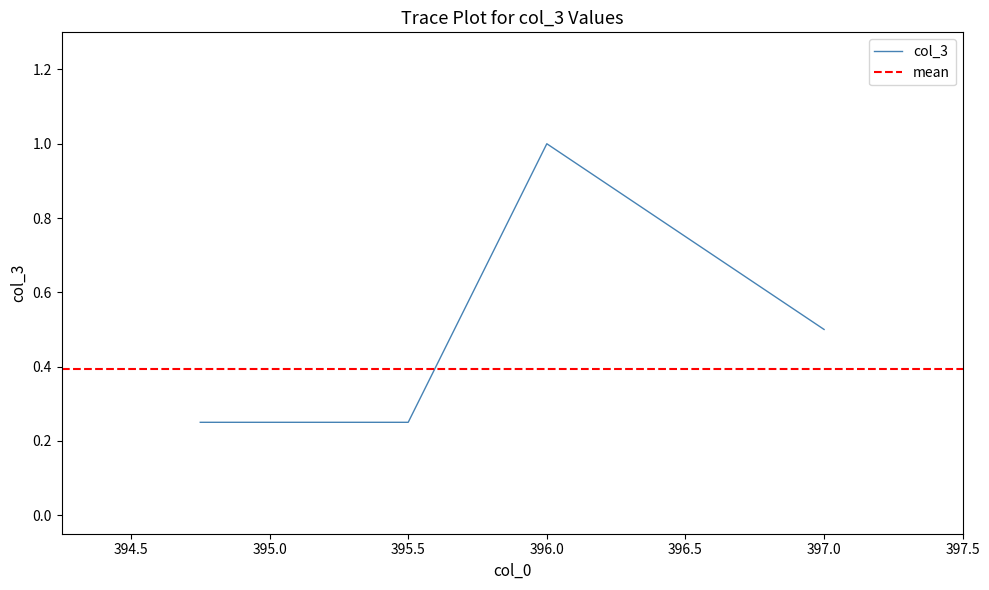

Where is the data nearest to the value 0?

394.75